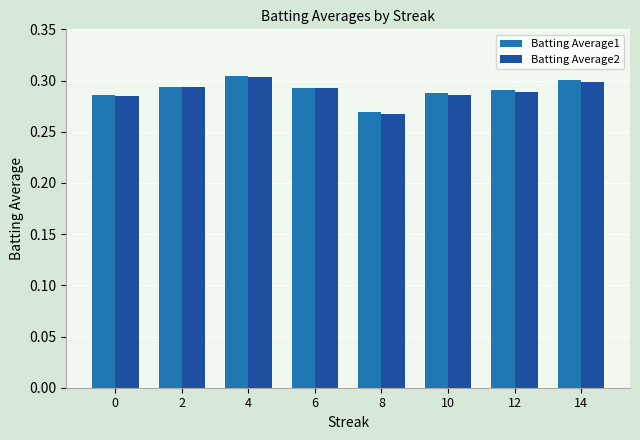

At which label is Batting Average2 closest to 0?

8